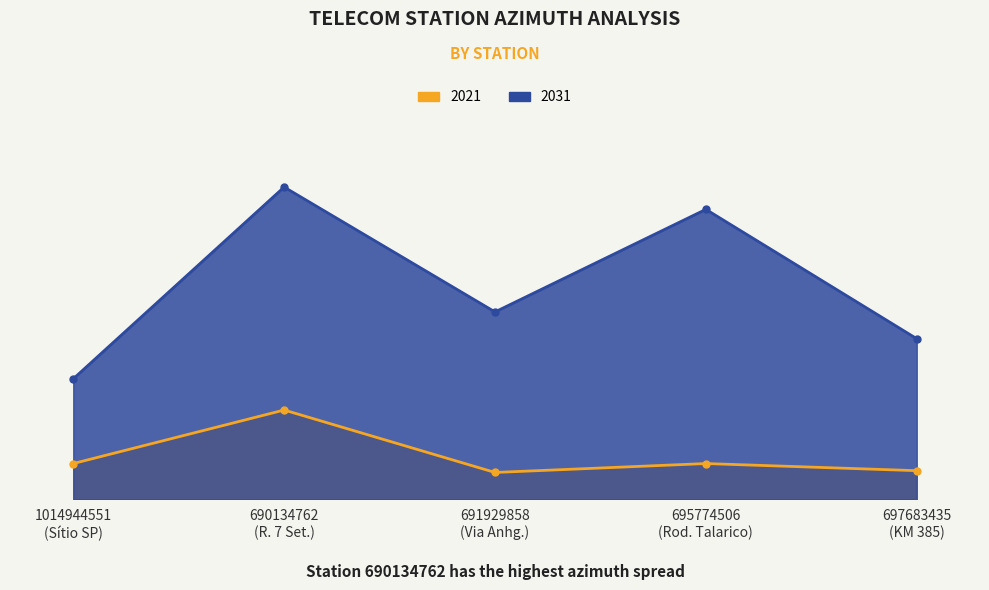

Rank the series by their maximum value, from lowest to highest.

2021, 2031